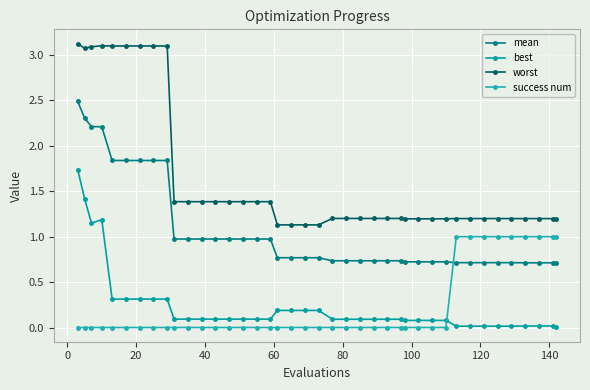

Which series has the largest total across all categories?

worst